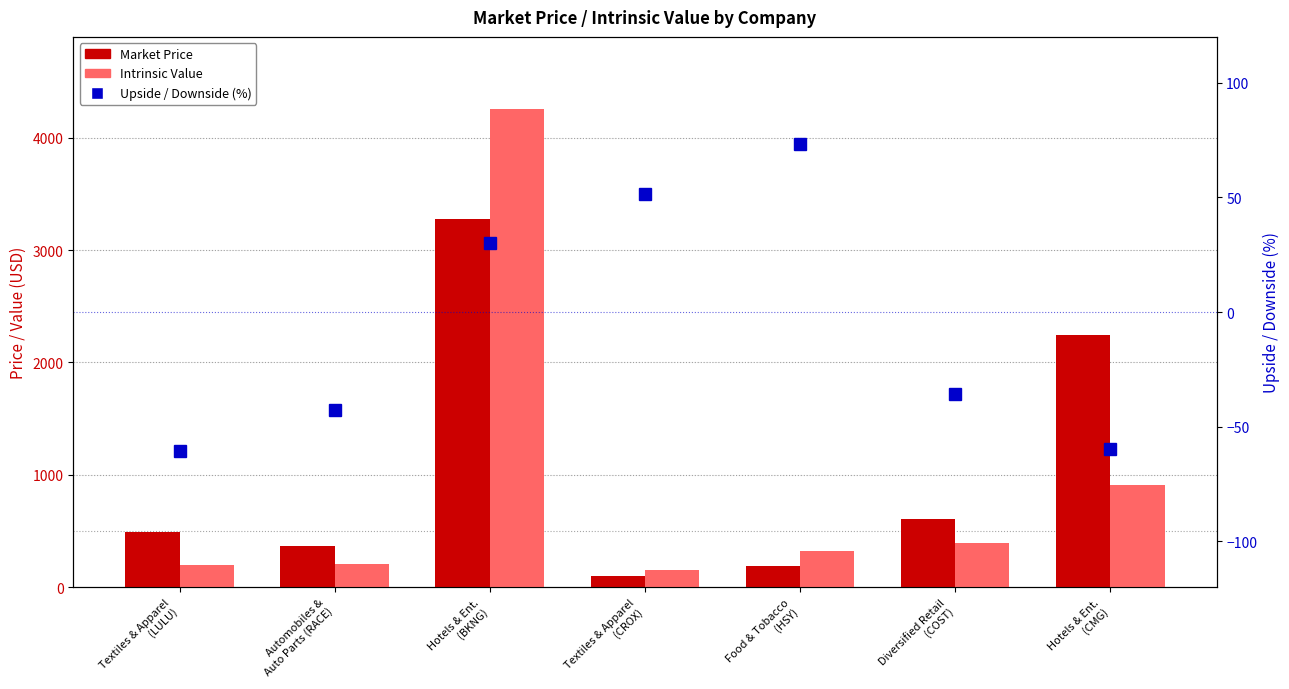

How many positive values does the Upside / Downside (%) series have?

3